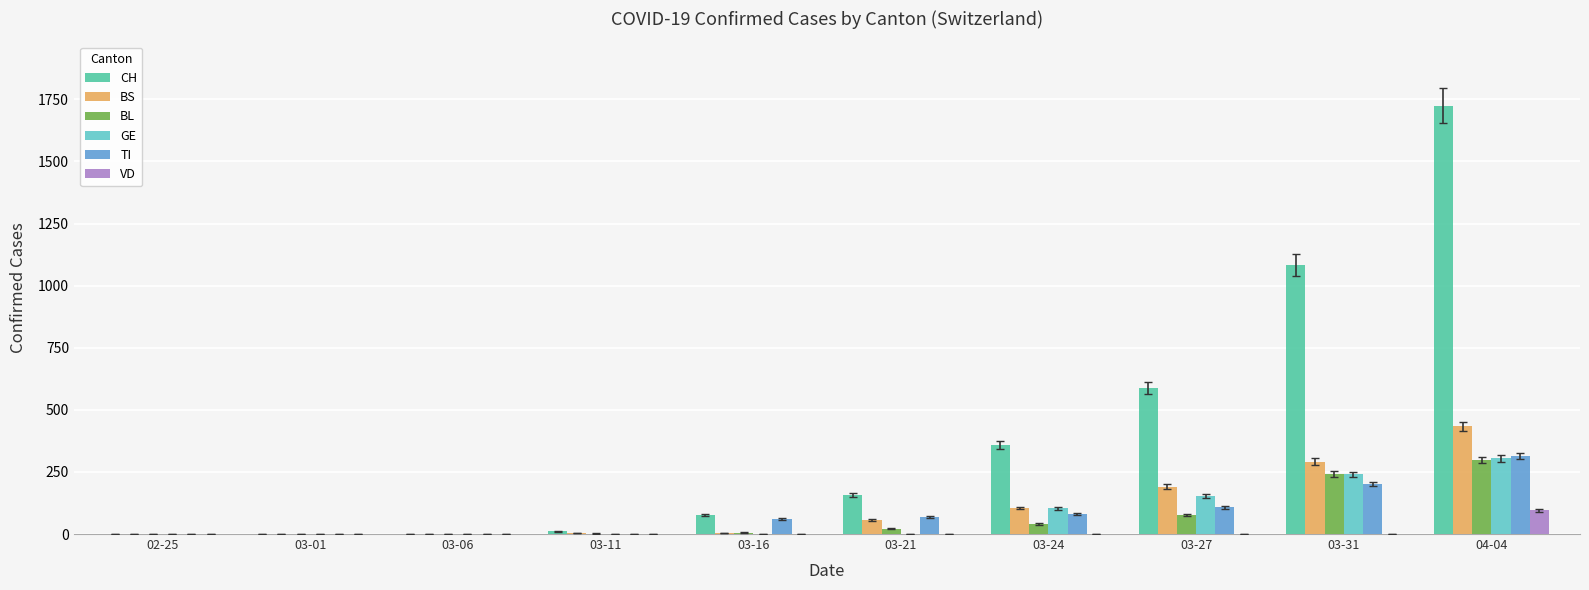

What is the spread (max minus min) of values at 03-24?

358